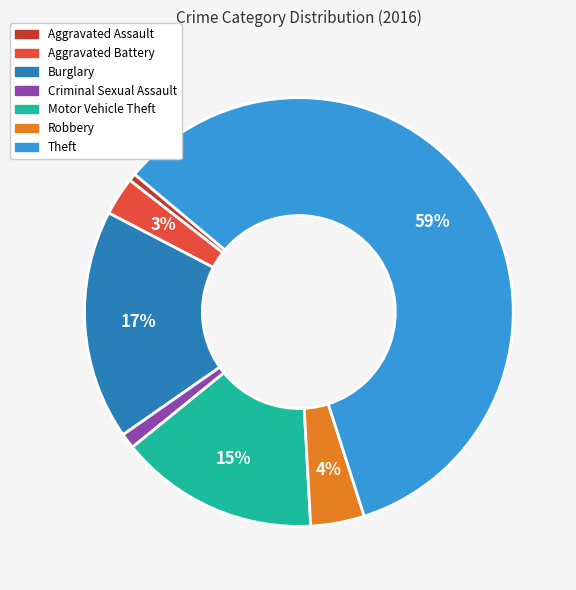

Does any single category account for the majority?

Yes